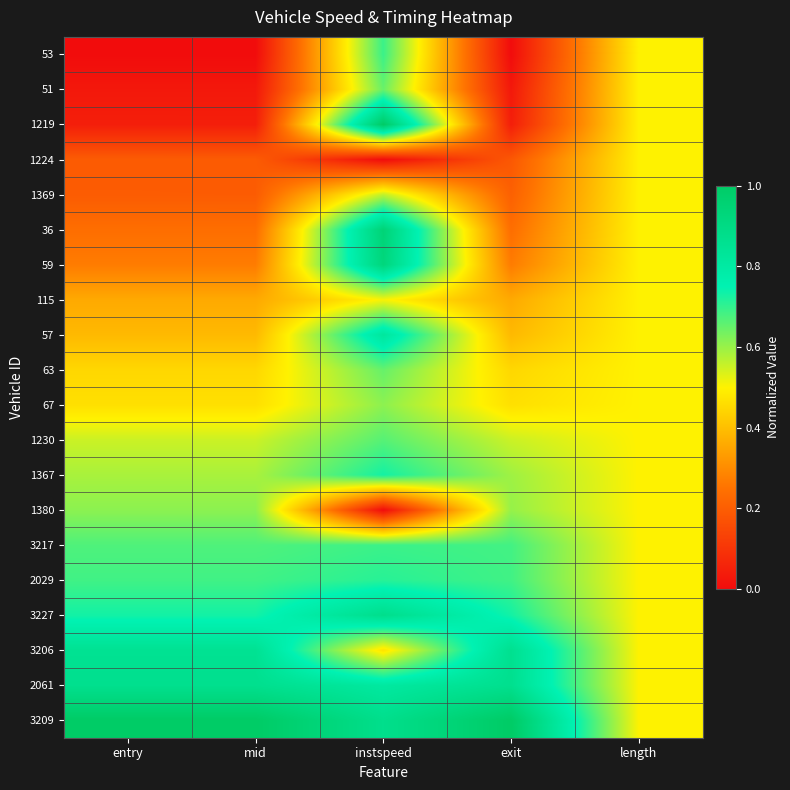

Rank the series at instspeed from highest to lowest value.

1219, 36, 59, 3227, 3209, 57, 2061, 1367, 2029, 53, 3217, 1230, 63, 51, 67, 1369, 115, 3206, 1224, 1380